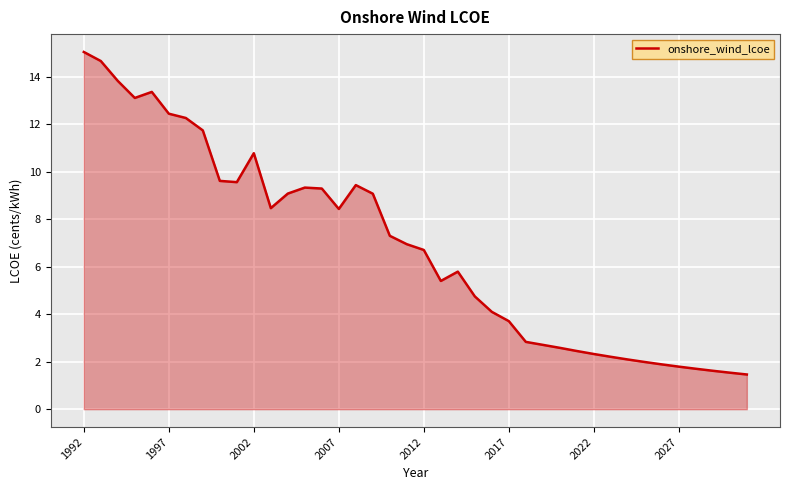

How many lines are shown in the chart?

1